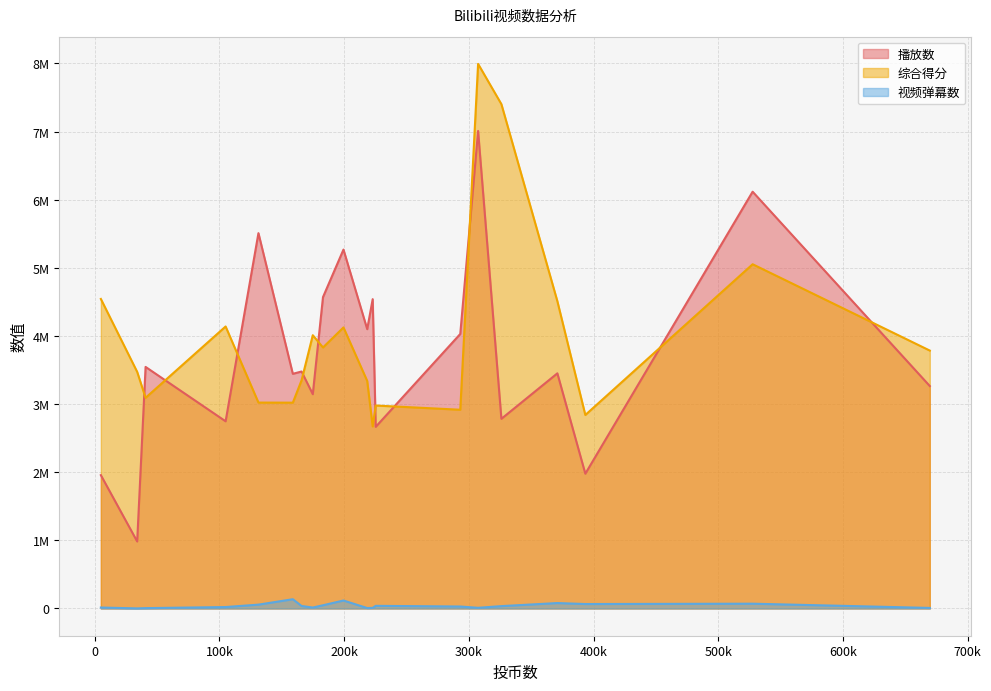

What is the difference between the second highest and minimum values in the 综合得分 series?

4729455